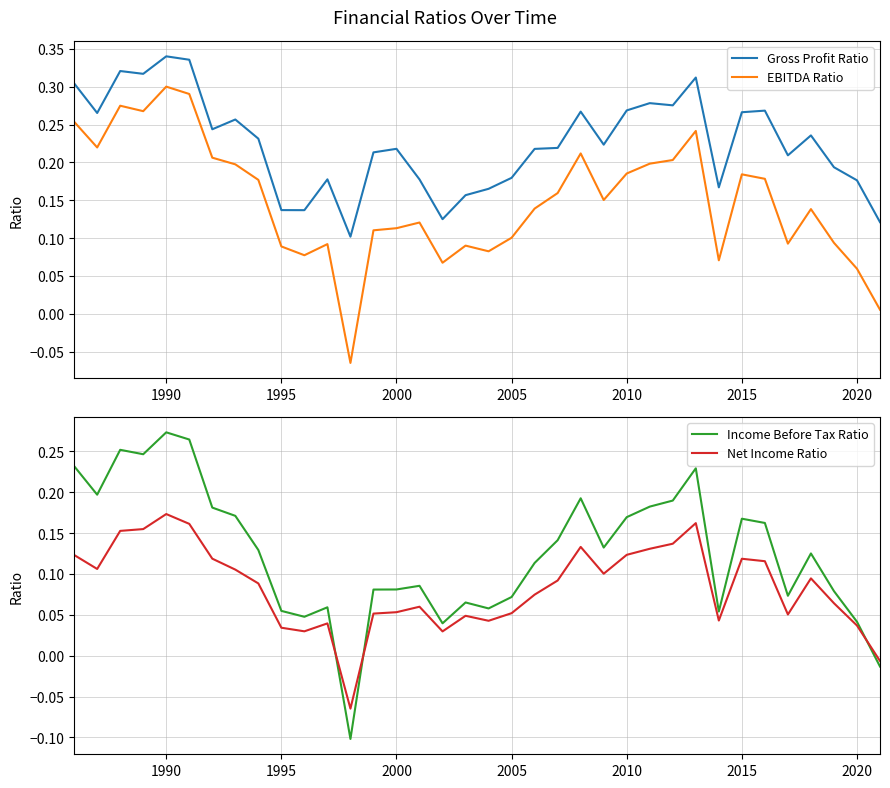

Is it true that Gross Profit Ratio equals 0.1 at 2020?

False